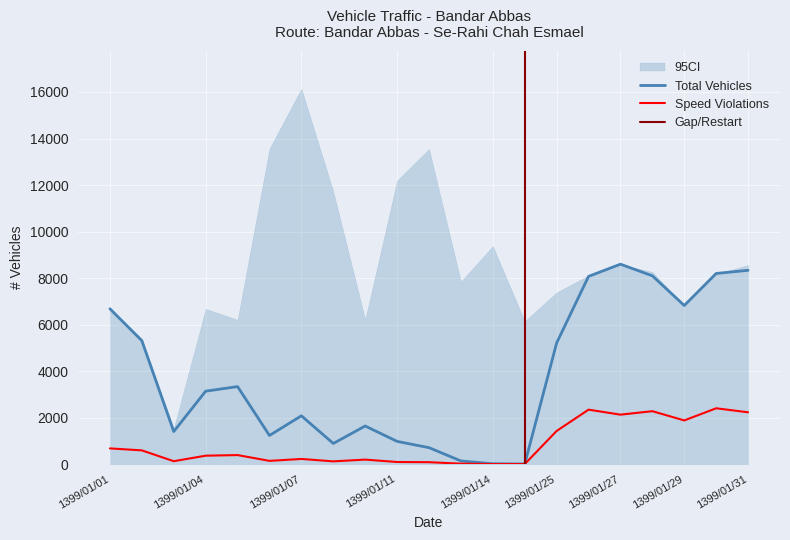

Where does the Total Vehicles series first go above 3136?

1399/01/01